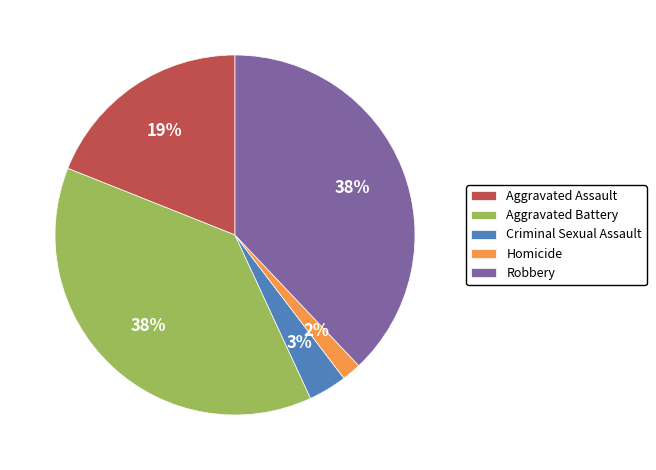

Does any single category account for the majority?

No